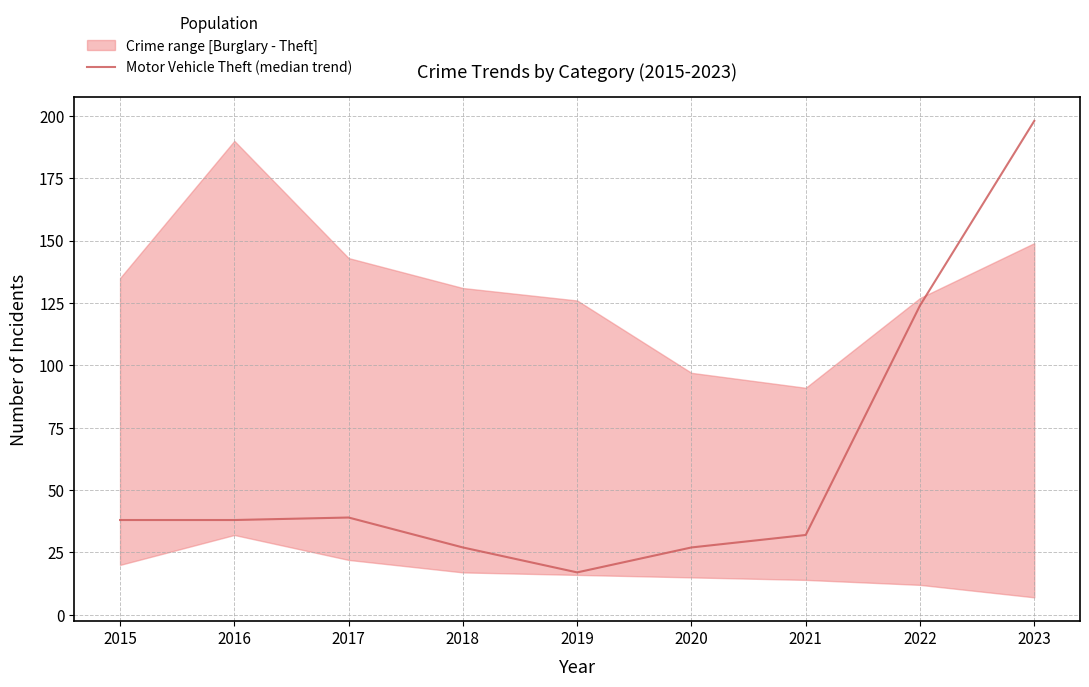

Does the chart have visible grid lines?

Yes